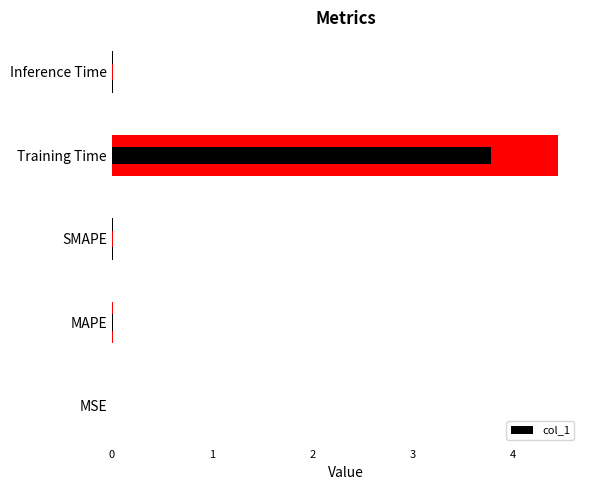

Rank the categories by value from lowest to highest.

MSE, SMAPE, MAPE, Inference Time, Training Time